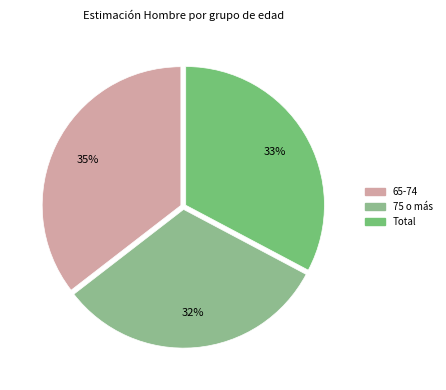

Do 65-74 and Total together represent more than half of the pie?

Yes